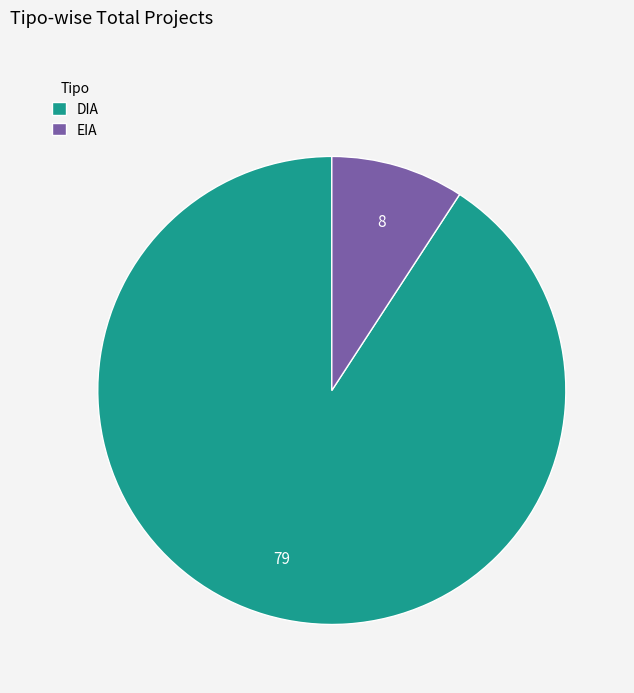

Combined, do EIA and DIA account for over 50%?

Yes